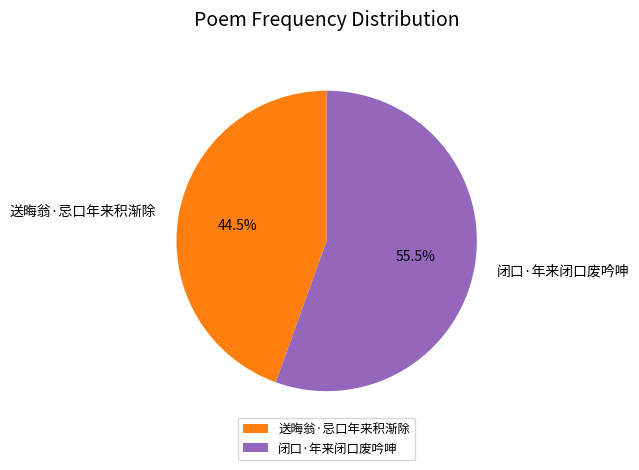

Is there any slice that represents more than half of the pie?

Yes